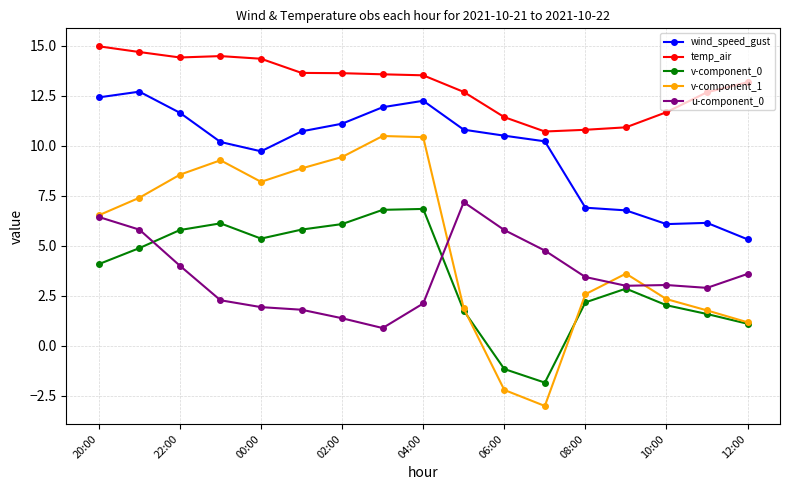

List the series in order of their peak value, lowest first.

v-component_0, u-component_0, v-component_1, wind_speed_gust, temp_air